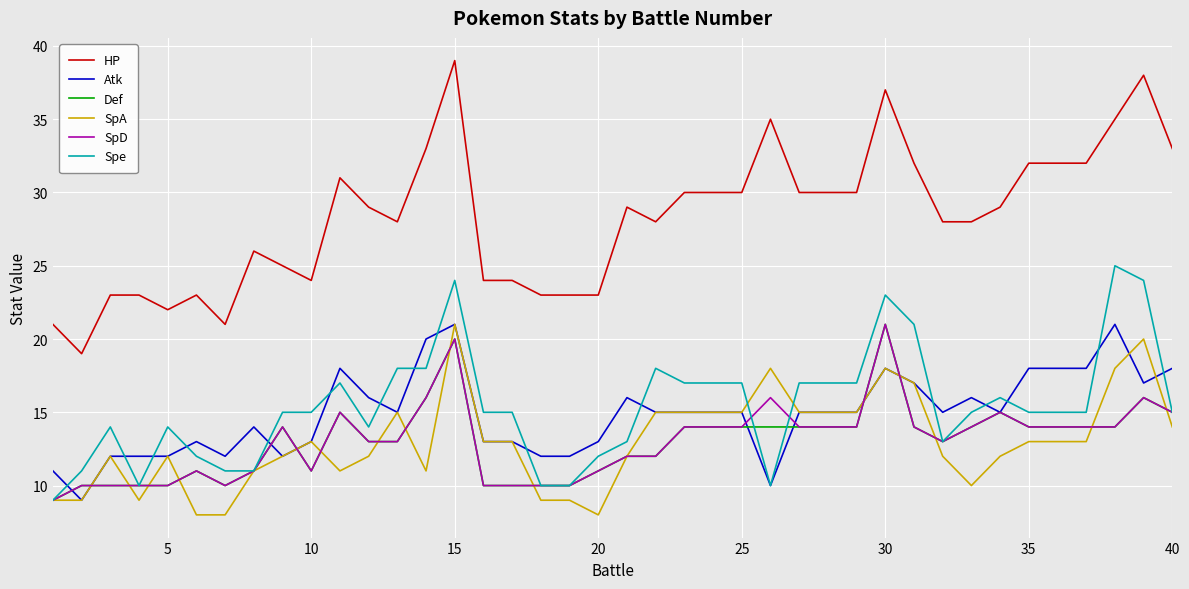

Which series has the widest spread of values?

HP